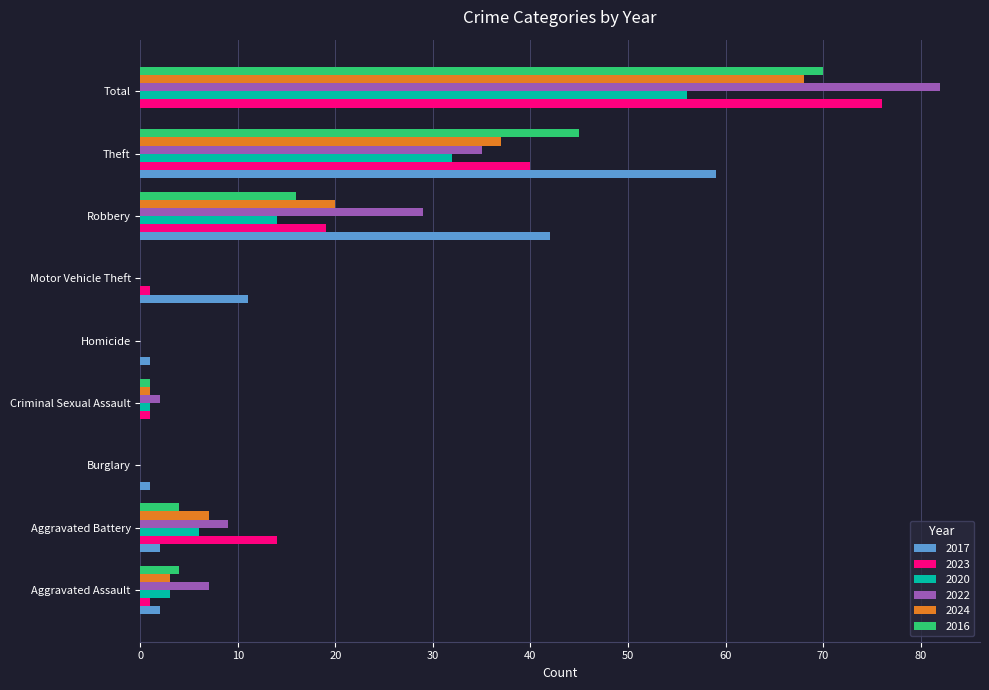

What is the sum of all 2016 values?

140